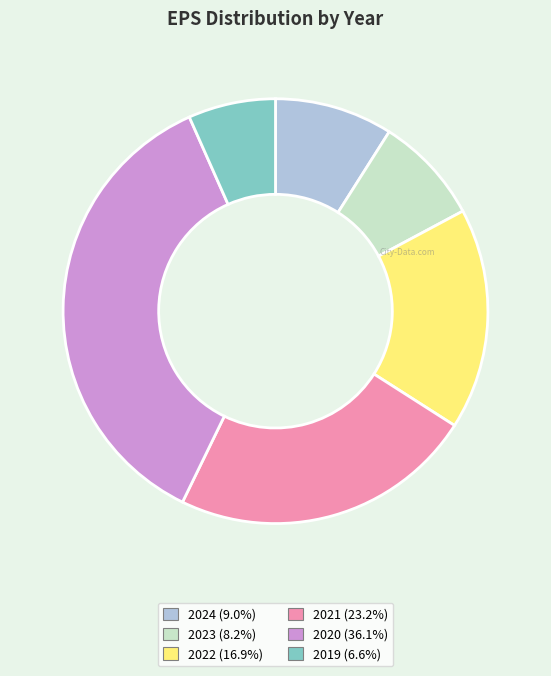

Is the sum of 2021 and 2020 greater than half?

Yes